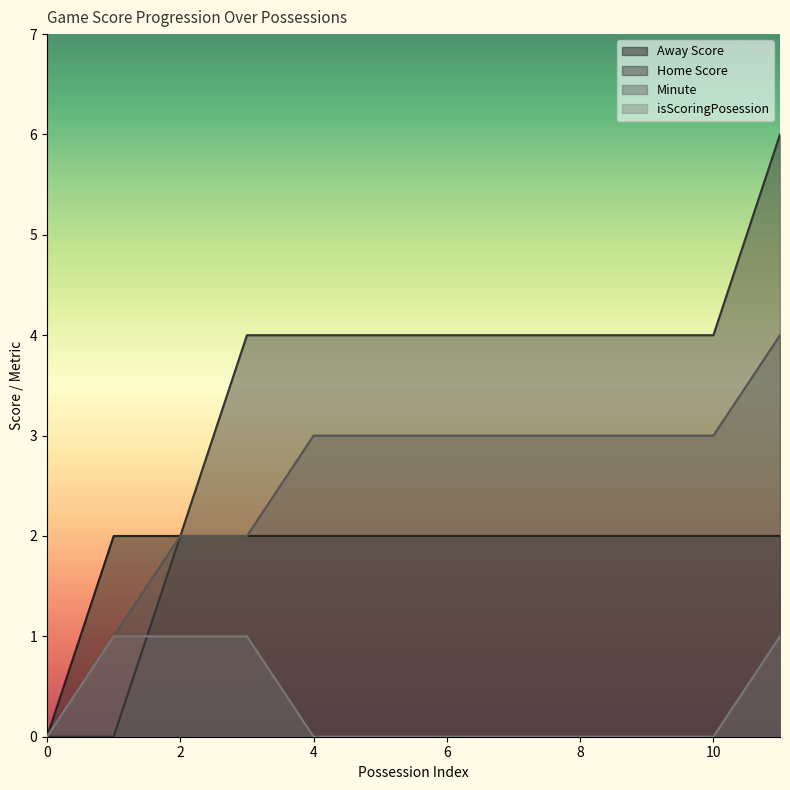

List the series in order of their overall mean, highest first.

Home Score, Minute, Away Score, isScoringPosession